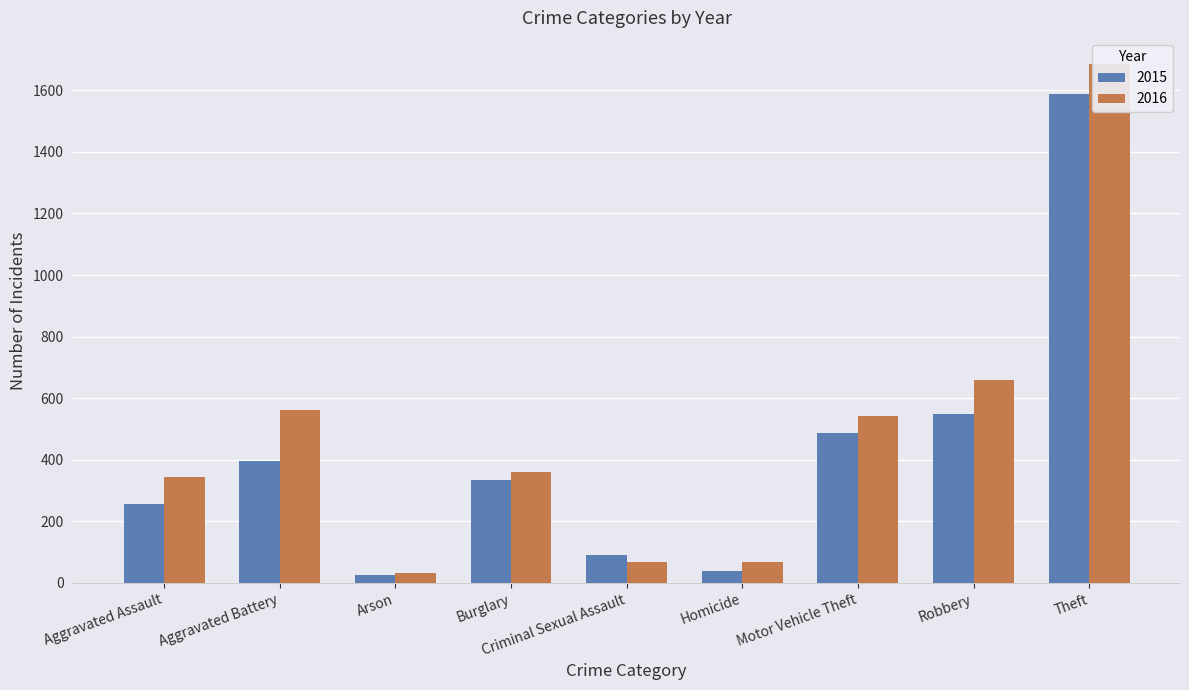

Where does the 2016 series first go above 360?

Aggravated Battery